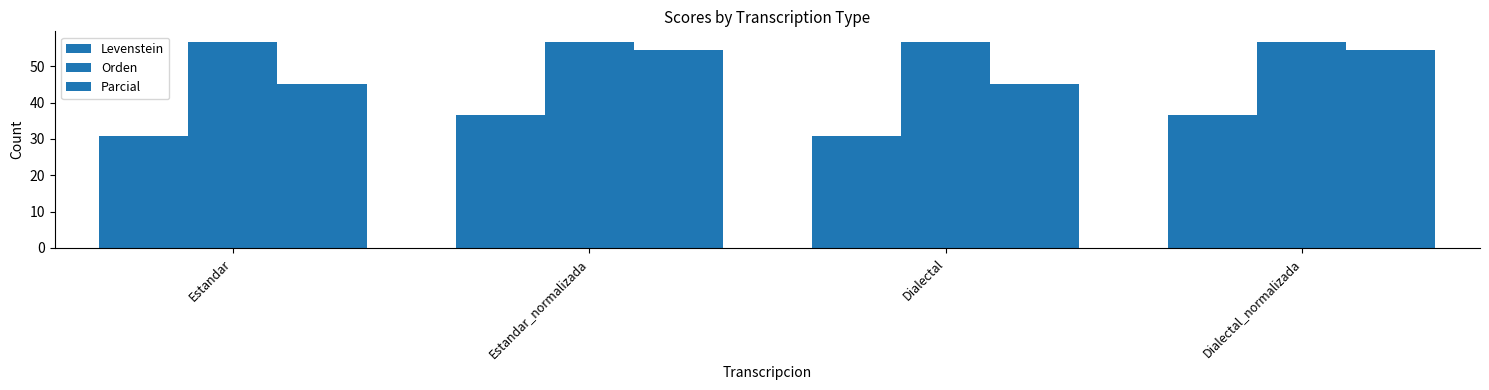

Read the Orden value at Dialectal.

56.6